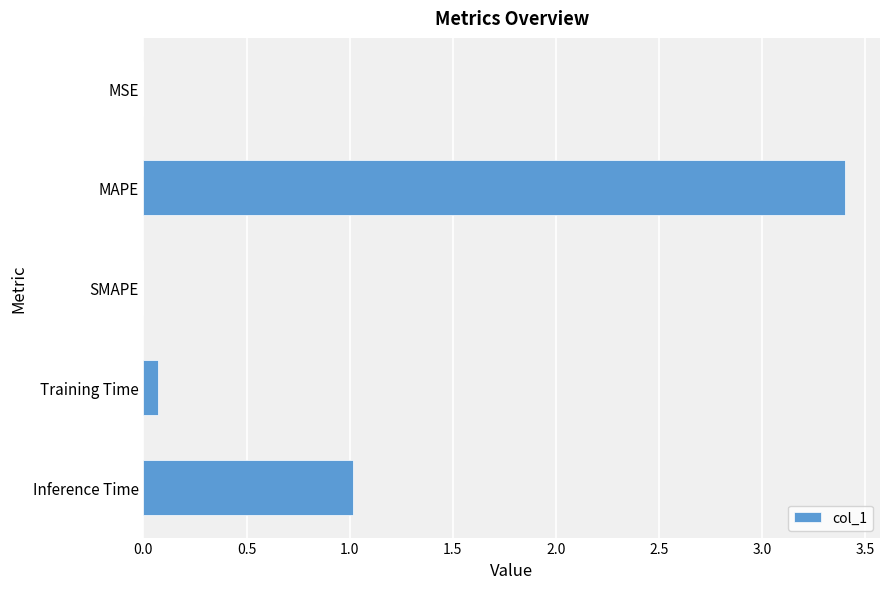

Which has a higher value, MAPE or SMAPE?

MAPE